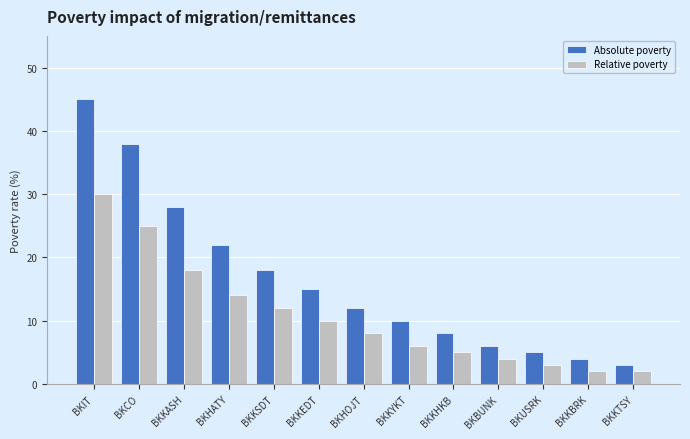

What are all the series names shown in the legend?

Absolute poverty, Relative poverty